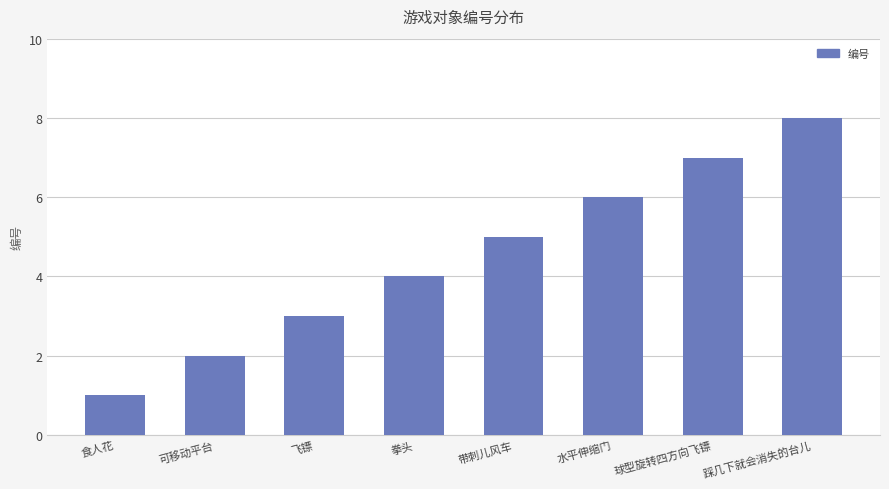

List the labels in order of value, largest first.

踩几下就会消失的台儿, 球型旋转四方向飞镖, 水平伸缩门, 带刺儿风车, 拳头, 飞镖, 可移动平台, 食人花